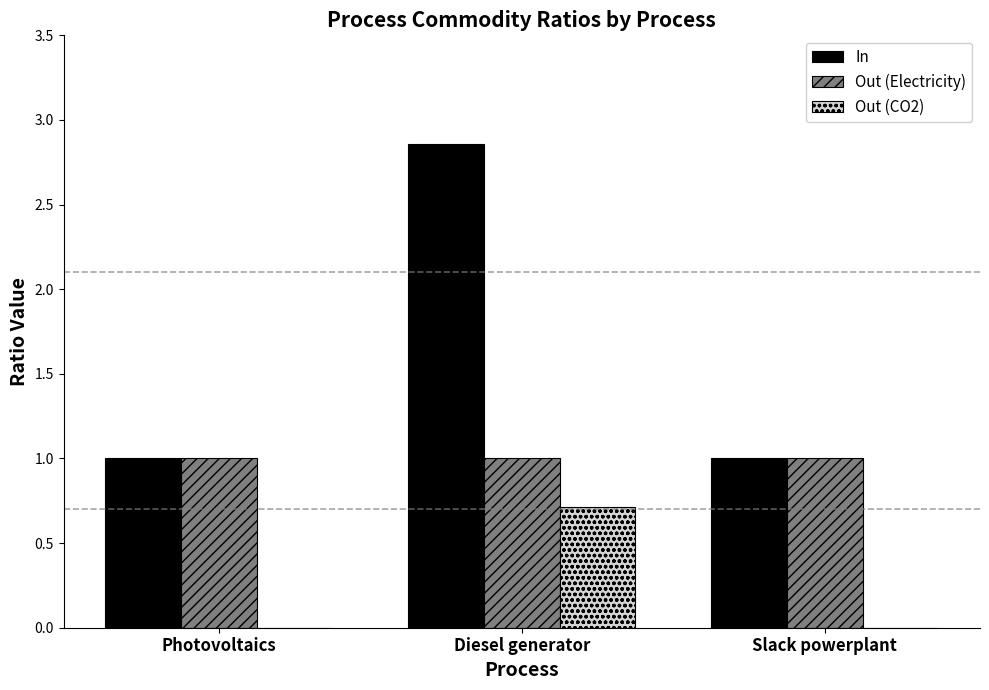

Is the value of Out (CO2) at Slack powerplant greater than the value of In at Slack powerplant?

No